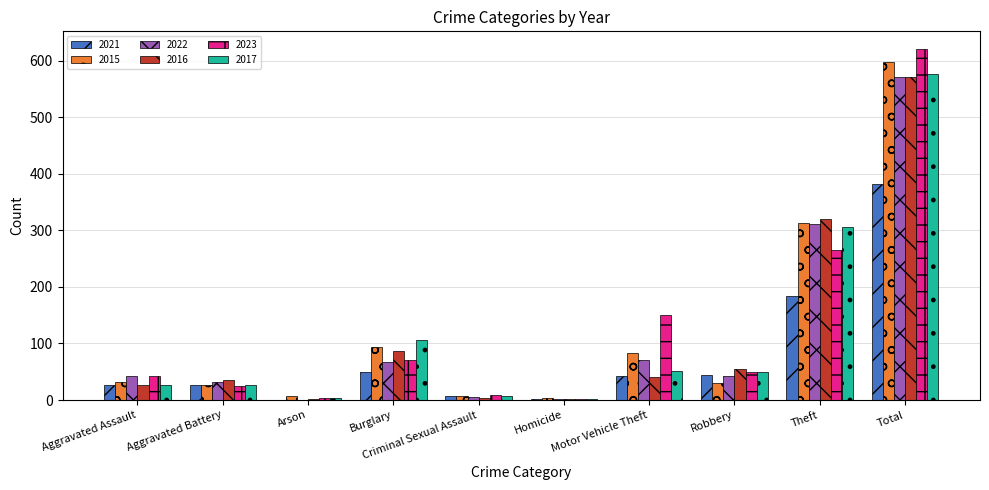

Between Aggravated Assault and Total, which series saw the biggest shift?

2023